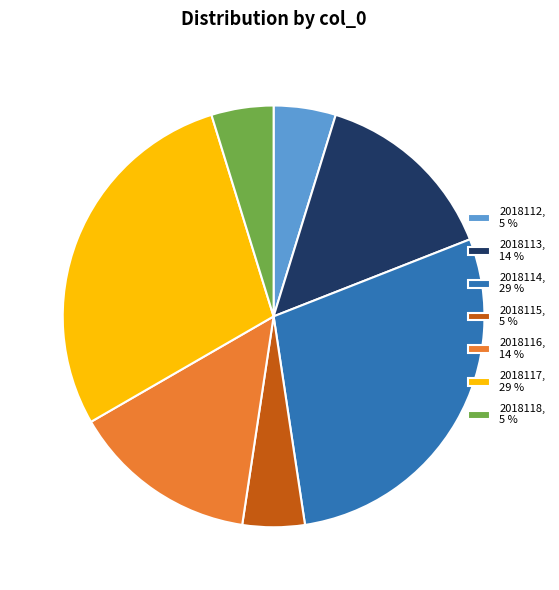

Is it true that 2018116, 14 % is 14% of the pie?

True